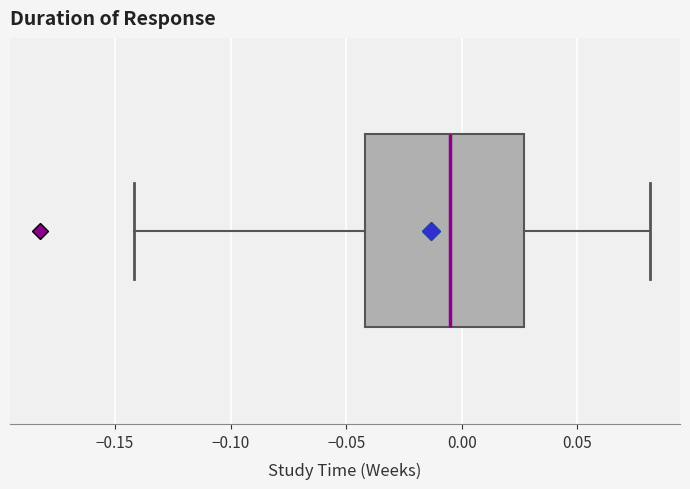

Read this box plot against the x-axis: the position of the median line, the range covered by the box, and the ends of both whiskers. The values are not printed on the chart, so give them approximately, as read against the axis.

median -0.005, box -0.040 to 0.025, whiskers -0.140 to 0.080